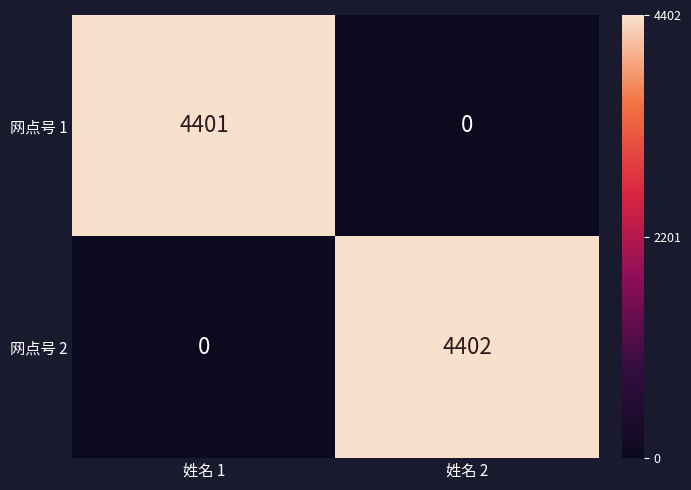

At which label does 网点号 2 reach its peak?

姓名 2